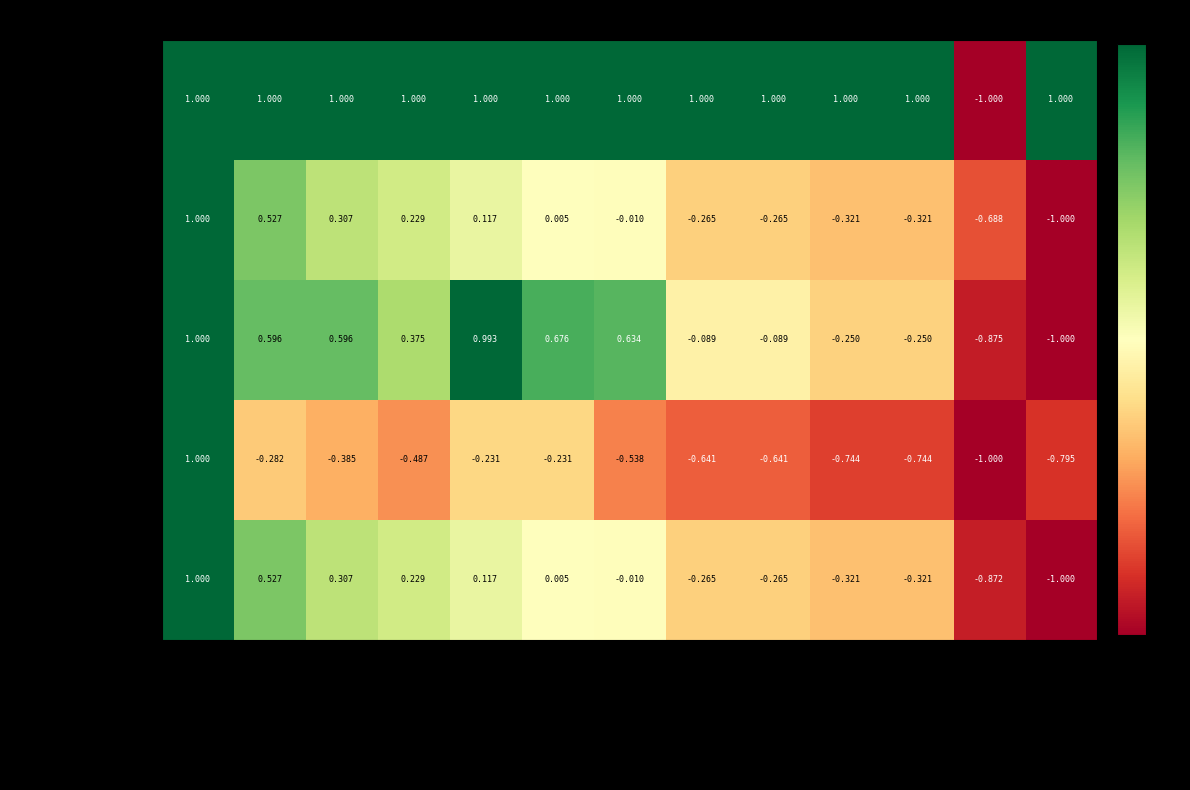

How many positive values does the ∑U series have?

7